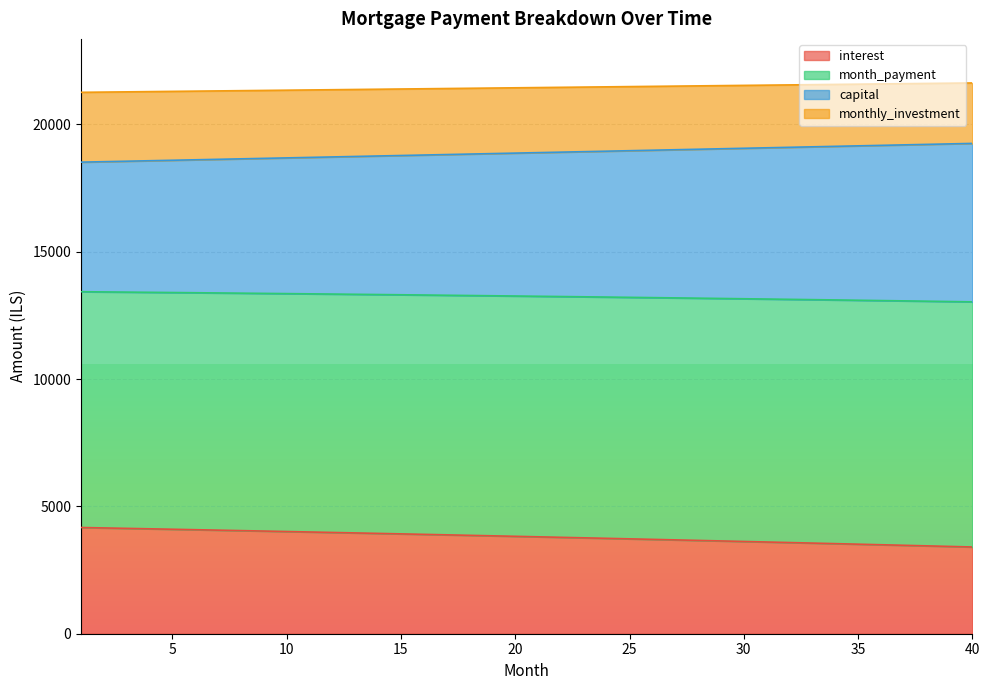

At how many categories does at least one series exceed 21404?

24